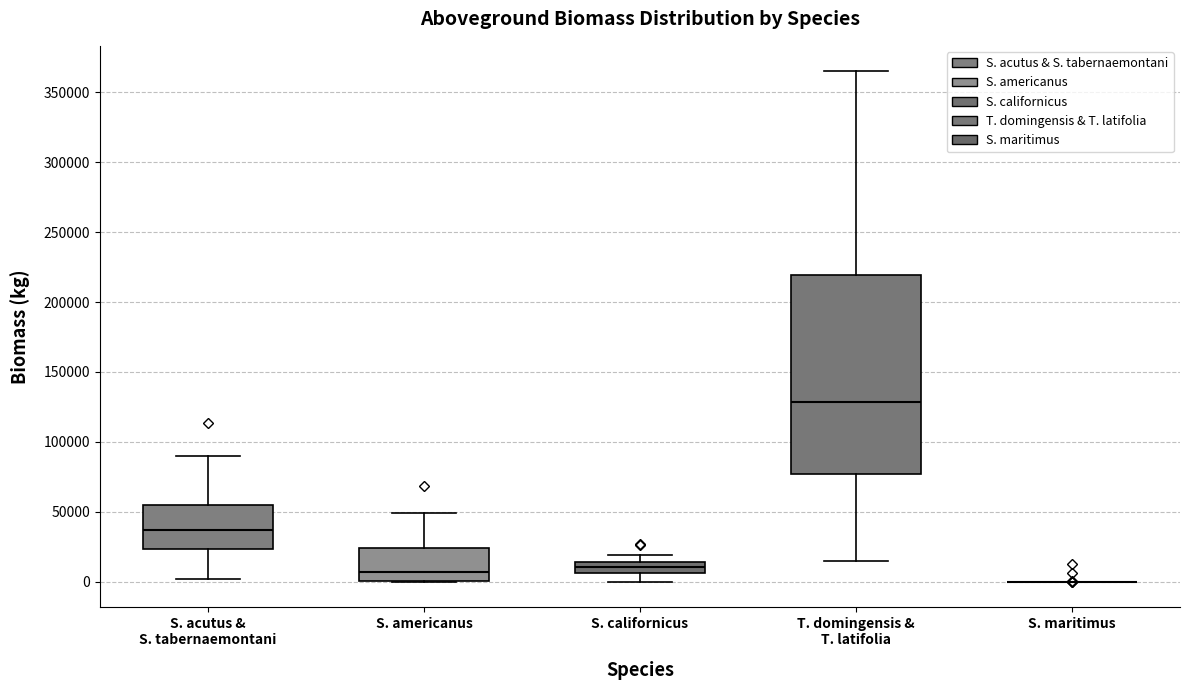

Reading left to right, read every box against the y-axis: the position of its median line, the range the box covers, and the ends of its whiskers. The values are not printed on the chart, so give them approximately, as read against the axis.

S. acutus & S. tabernaemontani: median 35000, box 25000 to 55000, whiskers 0 to 90000
S. americanus: median 5000, box 0 to 25000, whiskers 0 to 50000
S. californicus: median 10000, box 5000 to 15000, whiskers 0 to 20000
T. domingensis & T. latifolia: median 130000, box 75000 to 220000, whiskers 15000 to 365000
S. maritimus: box collapsed to a line at 0, whiskers 0 to 0